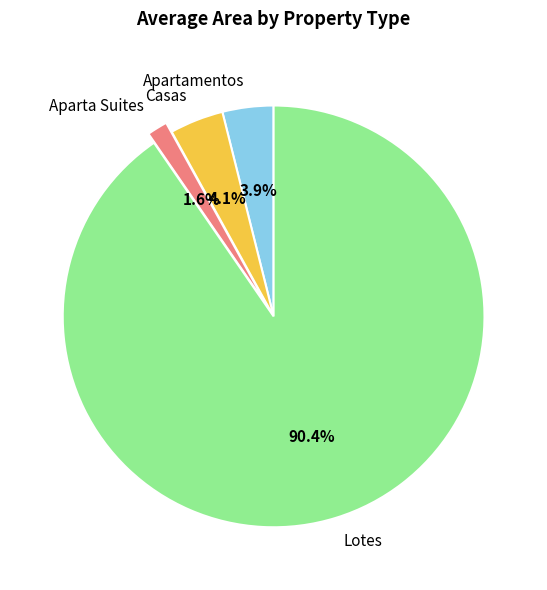

Count the number of slices in the pie.

4